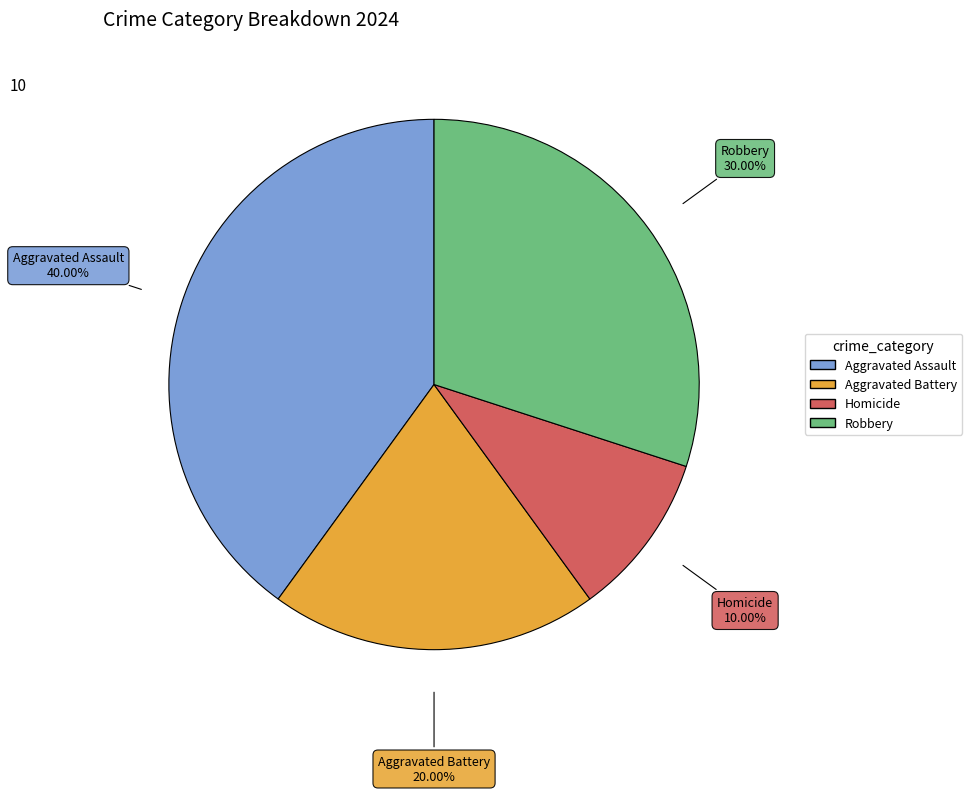

To the nearest percent, what is the average slice percentage?

25%